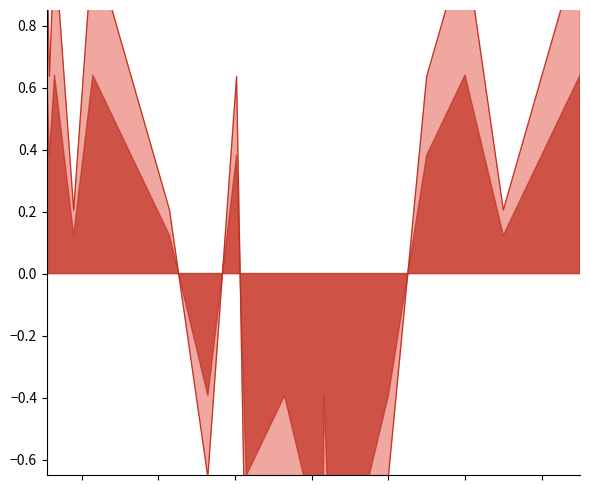

The value at 2 is 0.5. True or false?

False